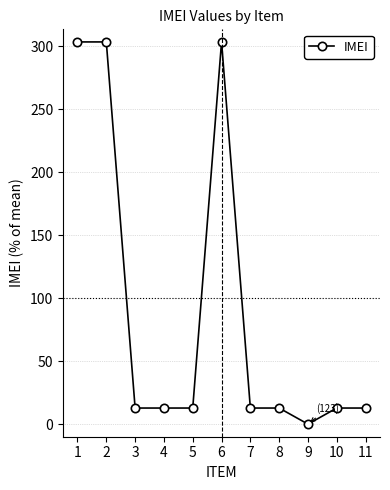

True or false: the data shows 0.0 at 9.

True